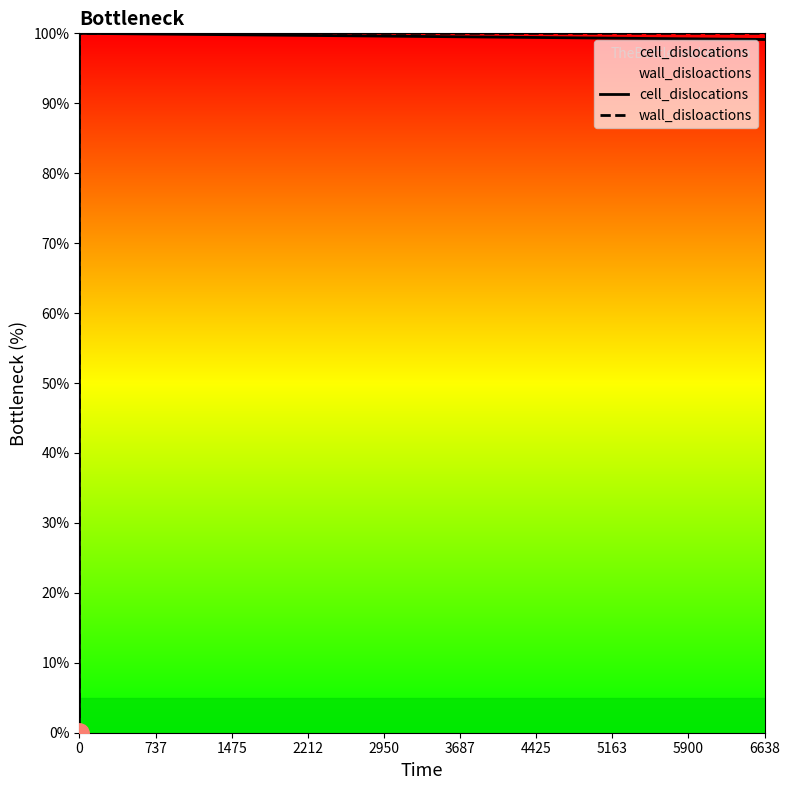

True or false: cell_dislocations and wall_disloactions cross at least once.

False